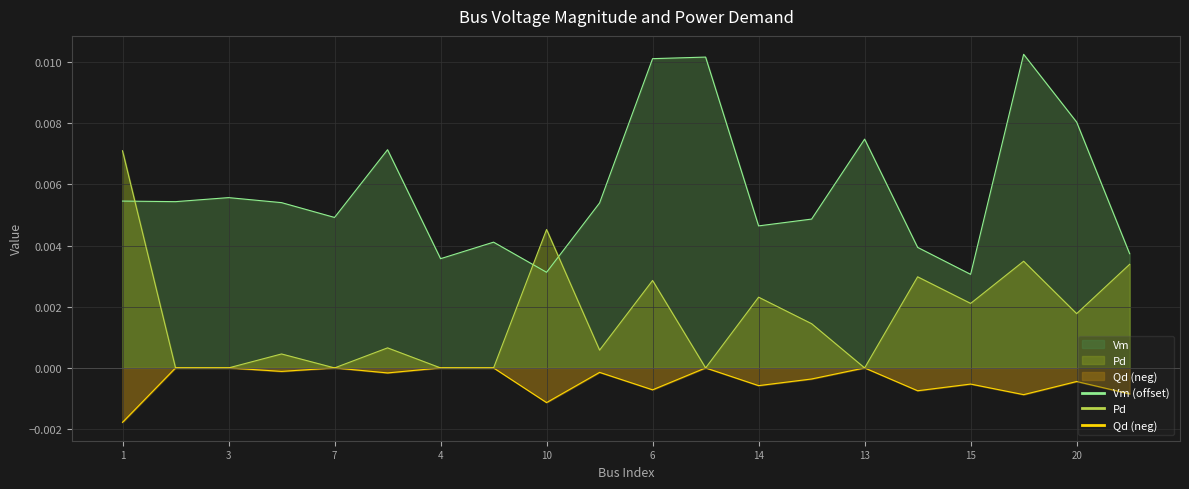

Does the chart display data point markers on the line(s)?

No